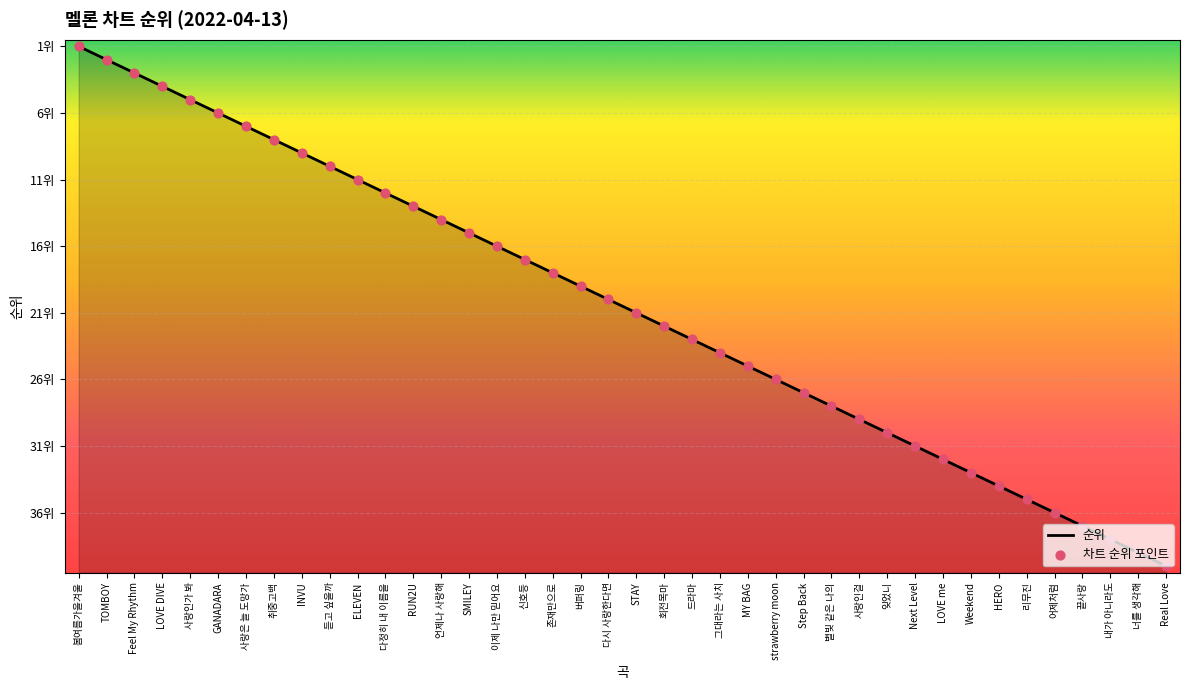

What is the total value across all series at 내가 아니라도?

76